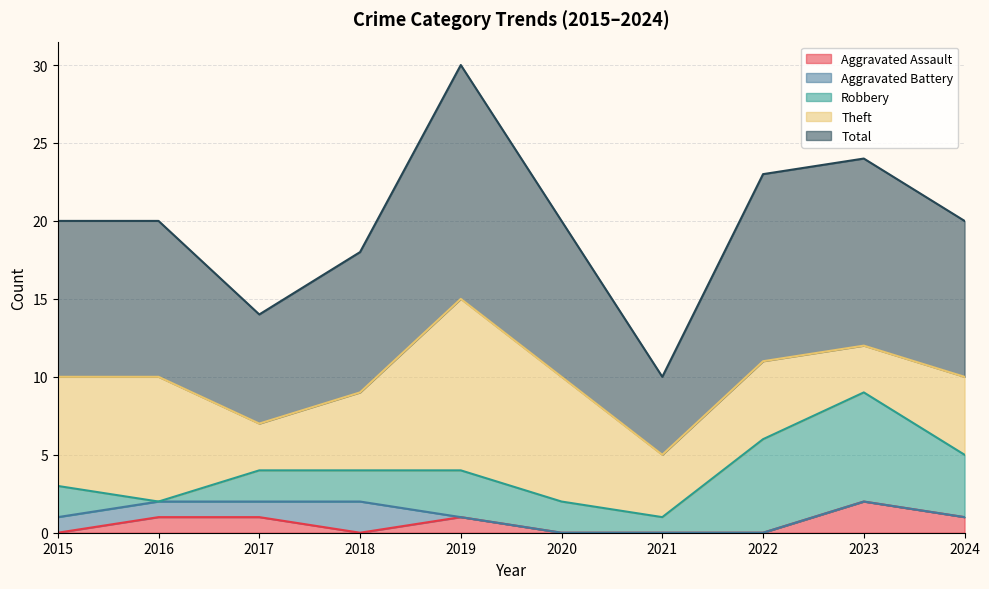

True or false: Total and Theft intersect in this chart.

False